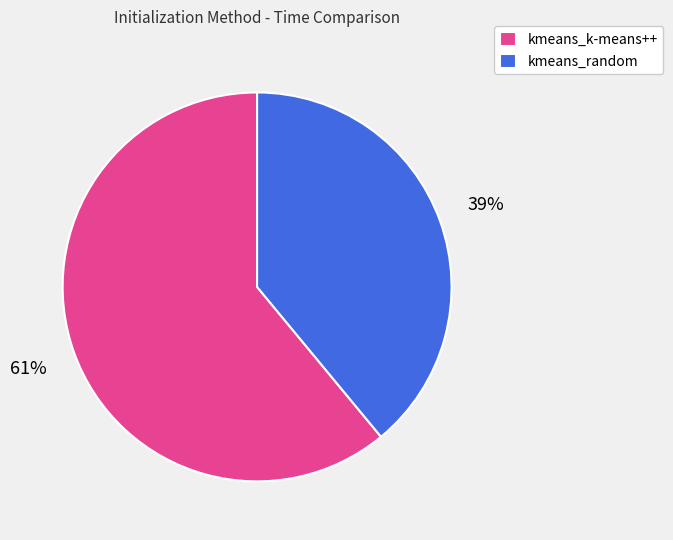

Is it true that kmeans_k-means++ is 61% of the pie?

True